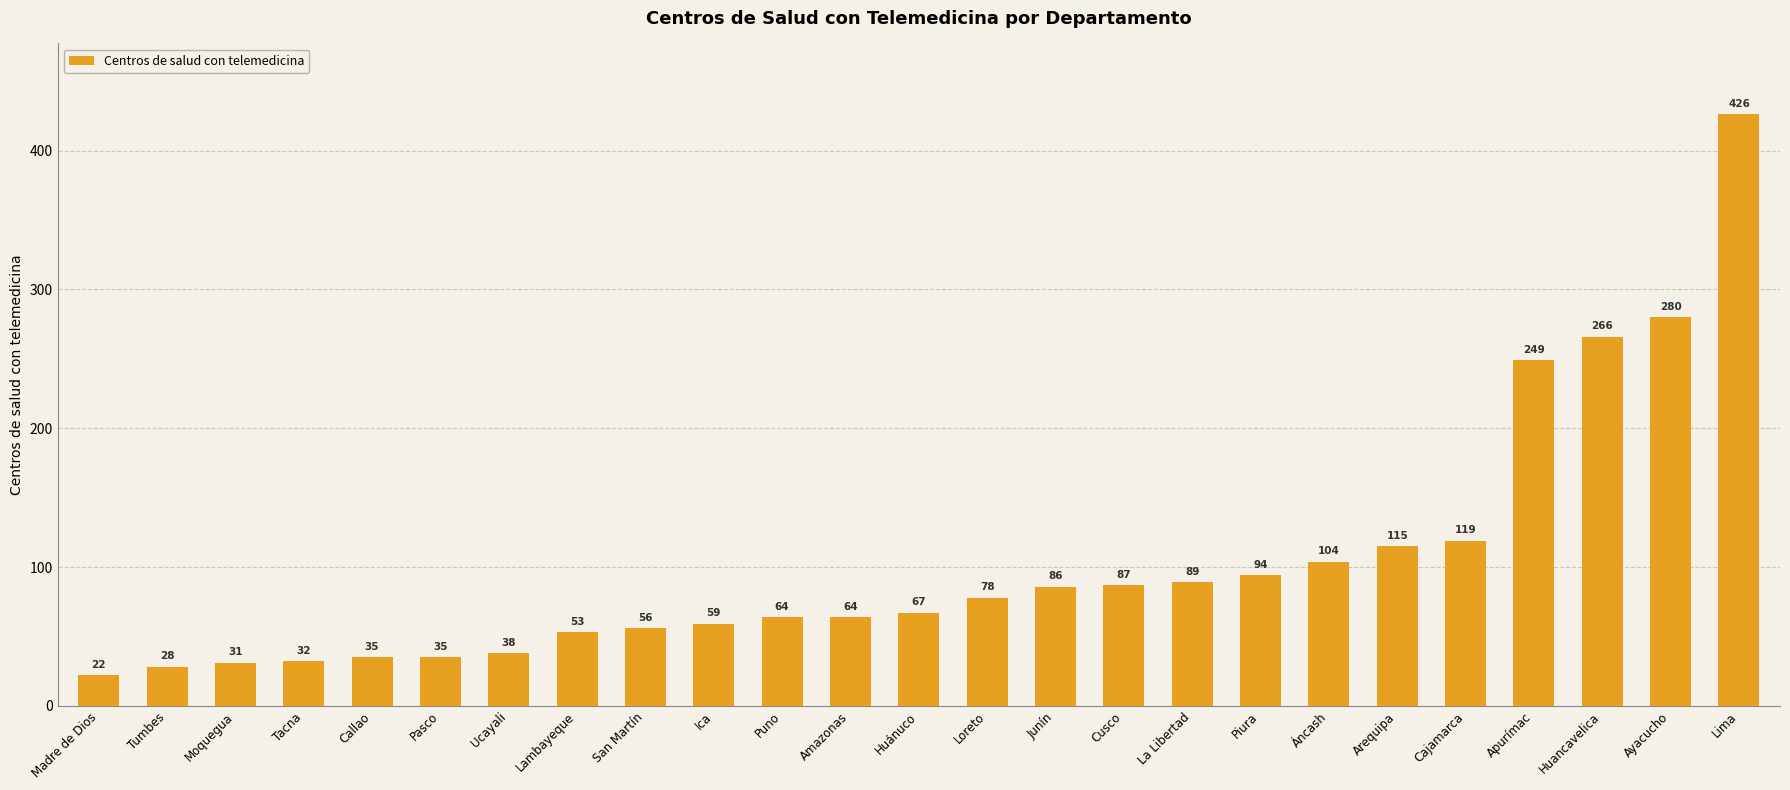

Does the chart contain any negative values?

No